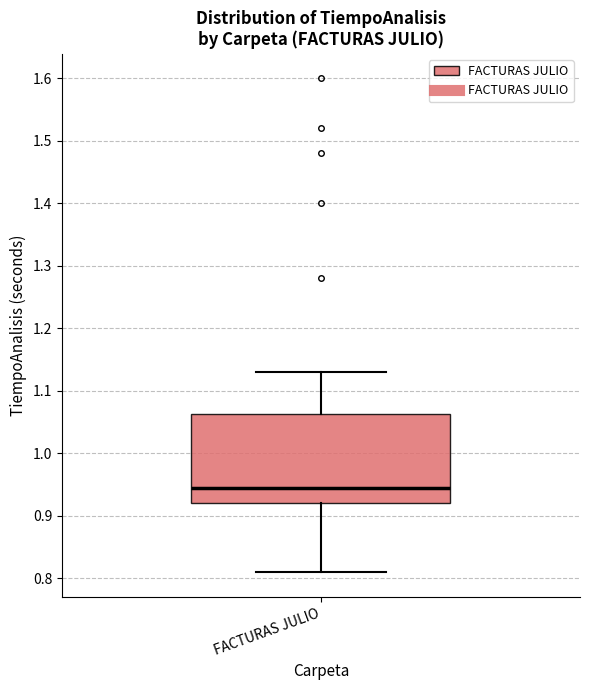

Read this box plot against the y-axis: the position of the median line, the range covered by the box, and the ends of both whiskers. The values are not printed on the chart, so give them approximately, as read against the axis.

median 0.95, box 0.92 to 1.06, whiskers 0.81 to 1.13